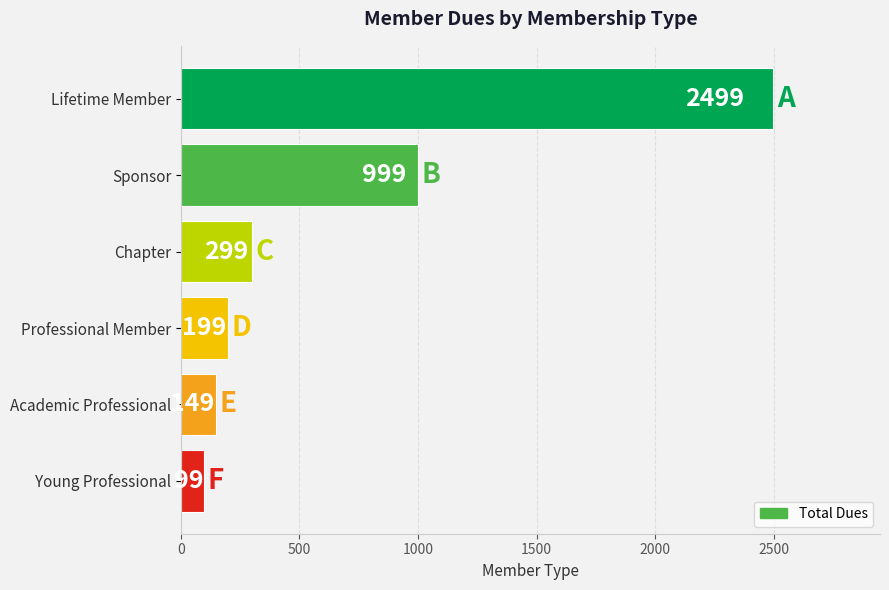

What is the ratio of the value at Academic Professional to the value at Professional Member?

0.7